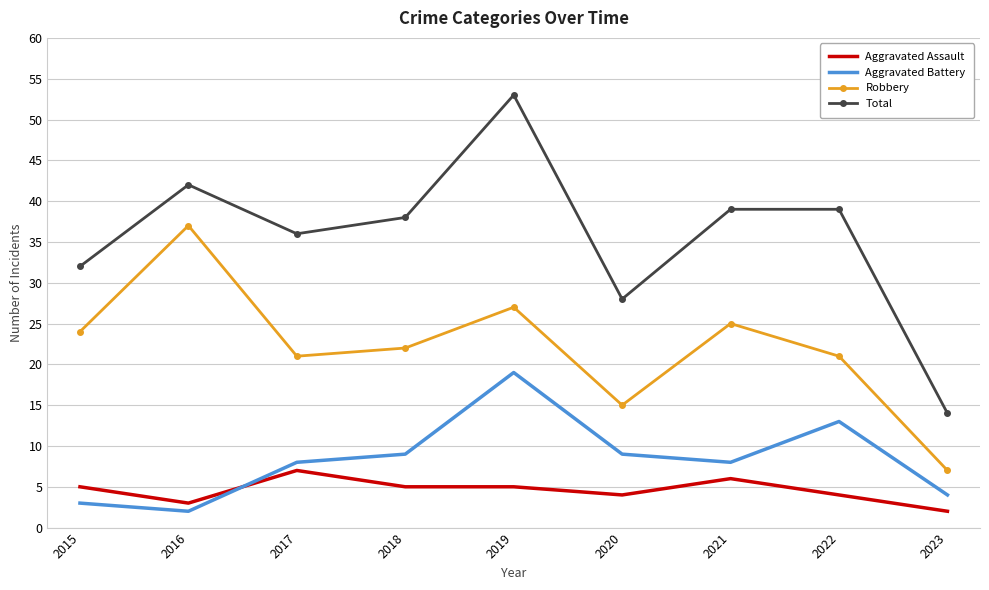

At which category does the chart reach its peak across all series?

2019